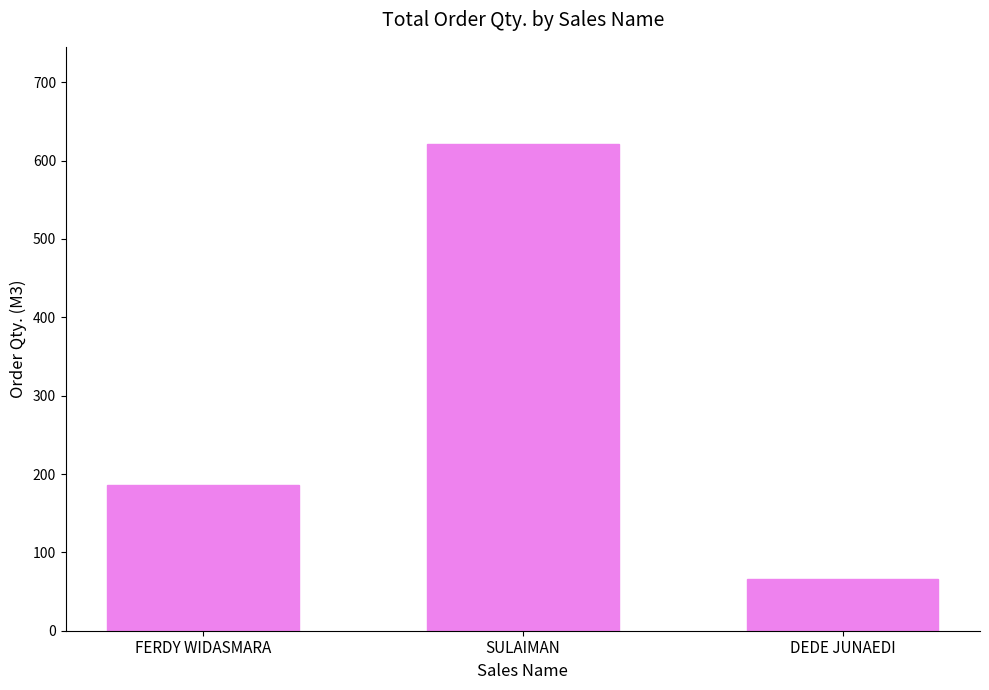

Read the value at DEDE JUNAEDI.

66.0